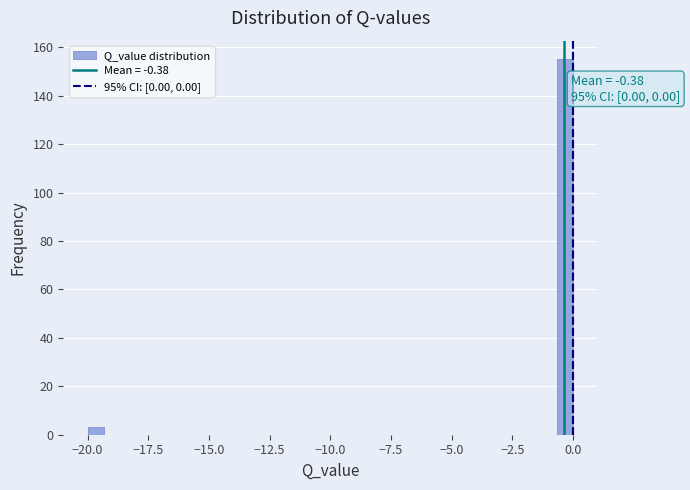

Around what value on the x-axis is the tallest bar? Give the approximate position of its centre, as read against the axis.

-0.5